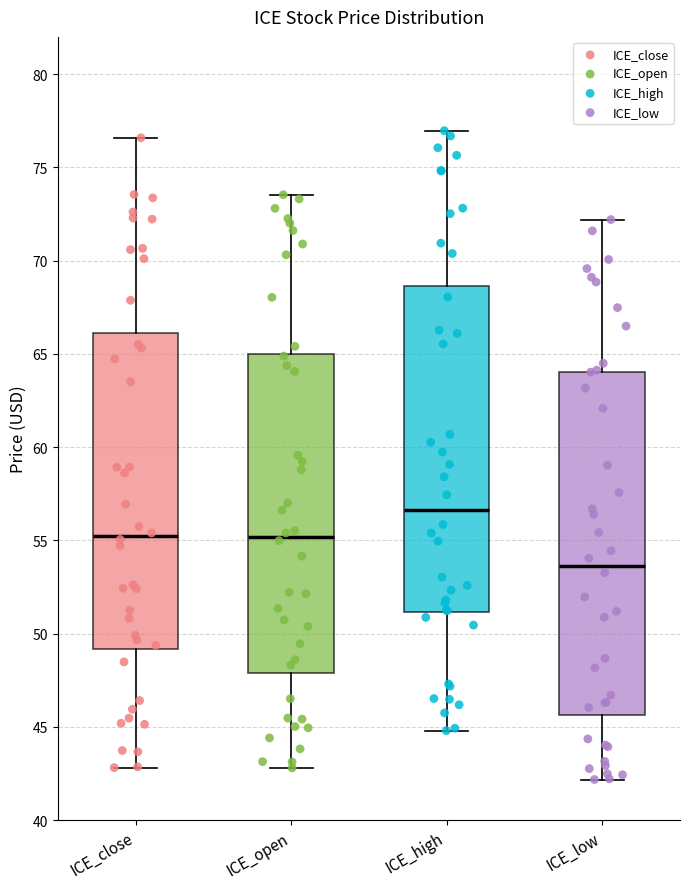

Where does the upper whisker of the box for ICE_open end on the y-axis? The values are not printed on the chart, so give them approximately, as read against the axis.

73.5